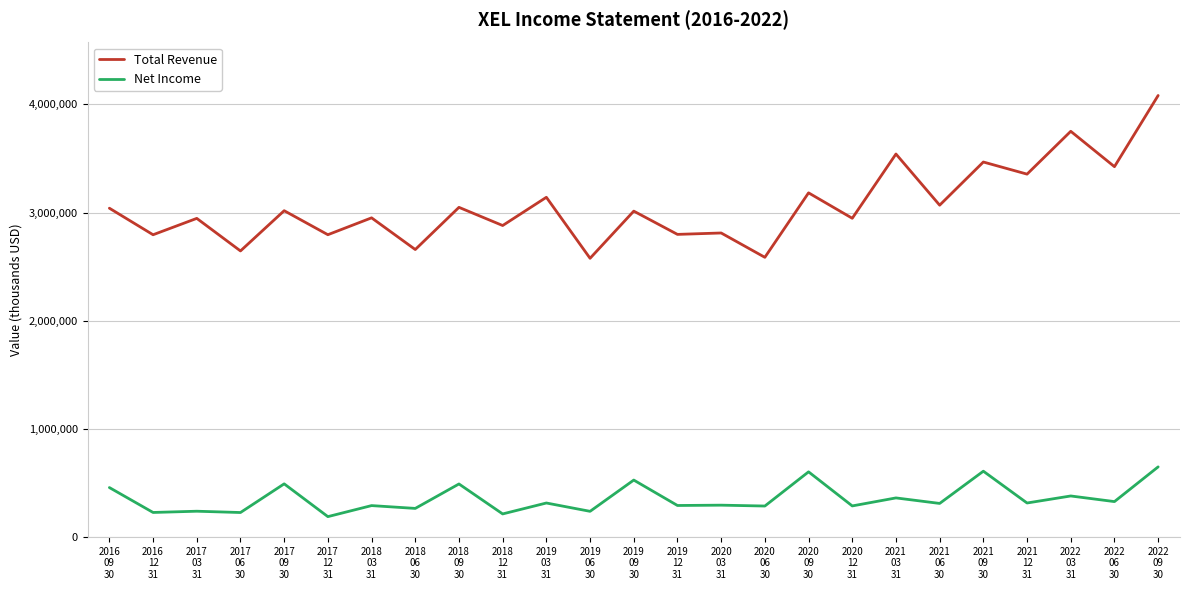

Read the Net Income value at 2021
09
30, to the nearest 100.

609000